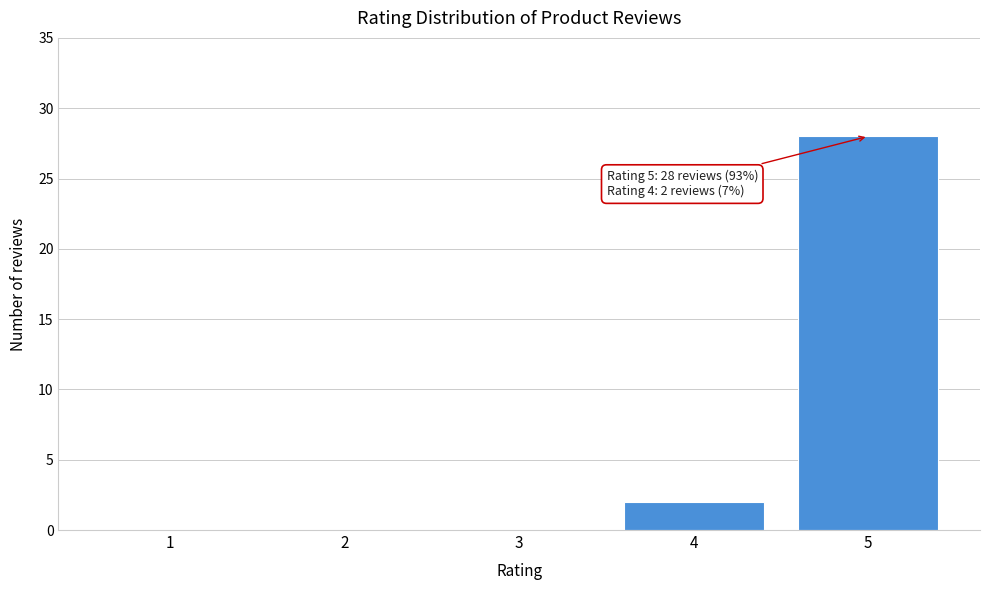

Which range on the x-axis has the tallest bar?

4.5 to 5.5